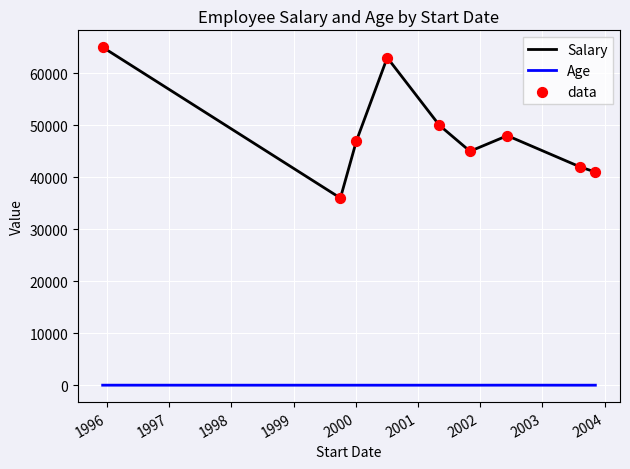

Which series has the largest total across all categories?

Salary